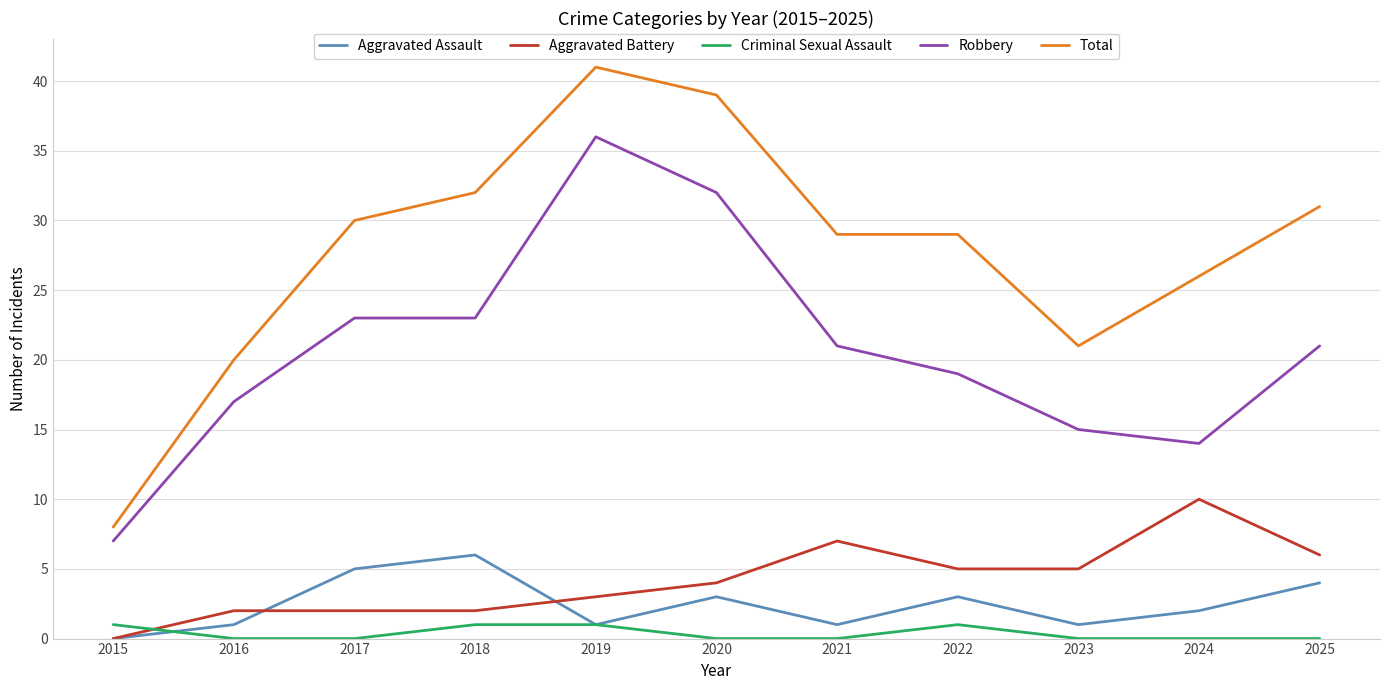

At which label does Total reach its minimum?

2015